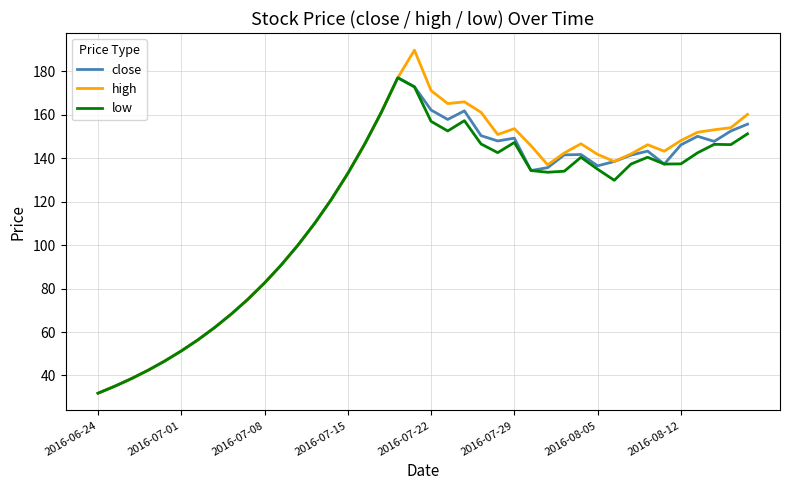

What is the lowest value of the close series?

31.8